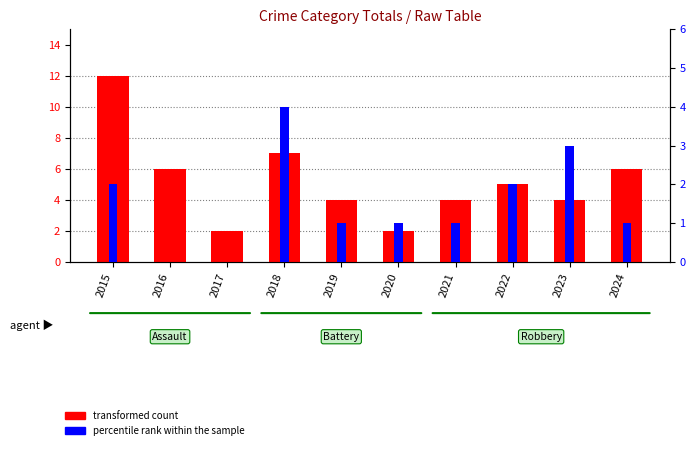

True or false: percentile rank within the sample has a value of 2 at 2024.

False